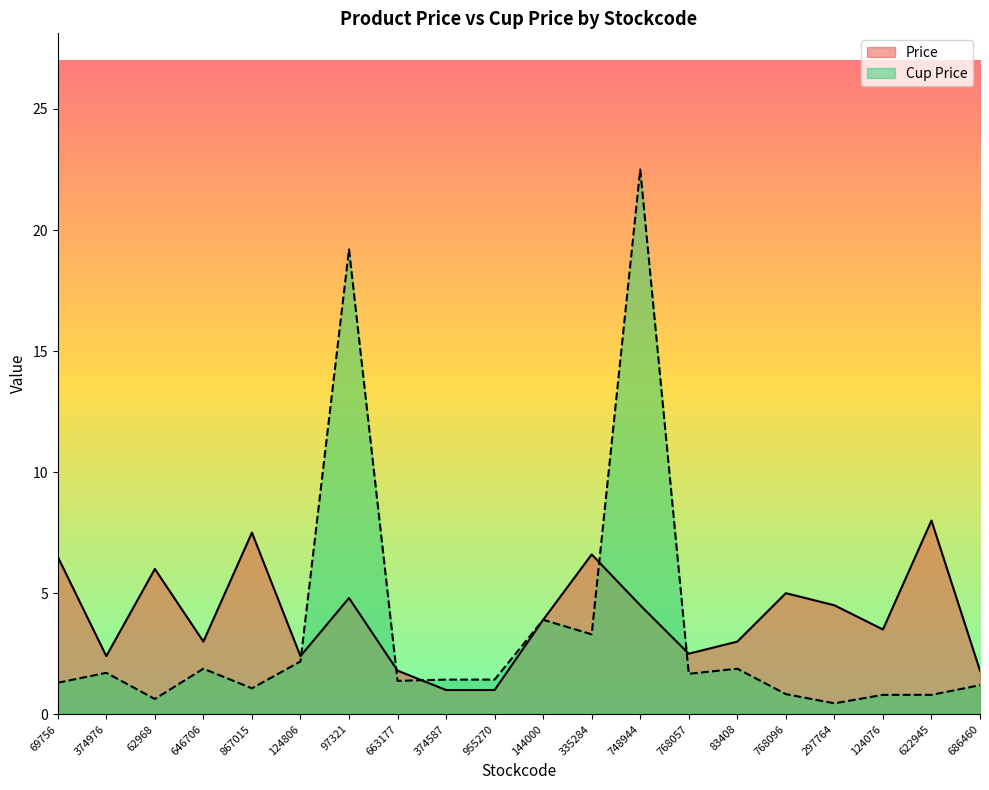

What is the label of the 1st point from the left?

69756